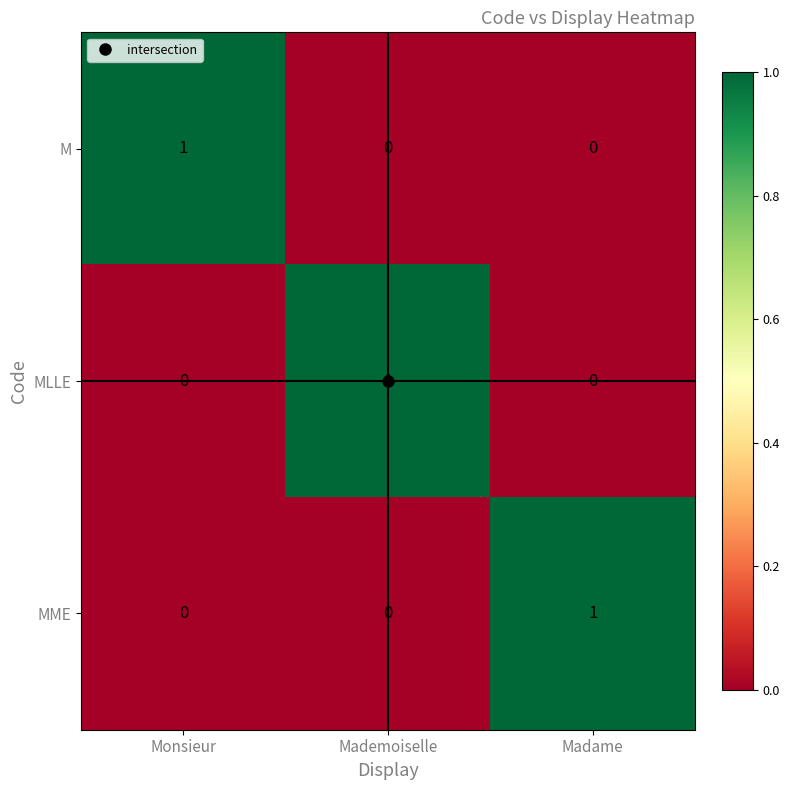

Is it true that MLLE equals 0 at Mademoiselle?

False